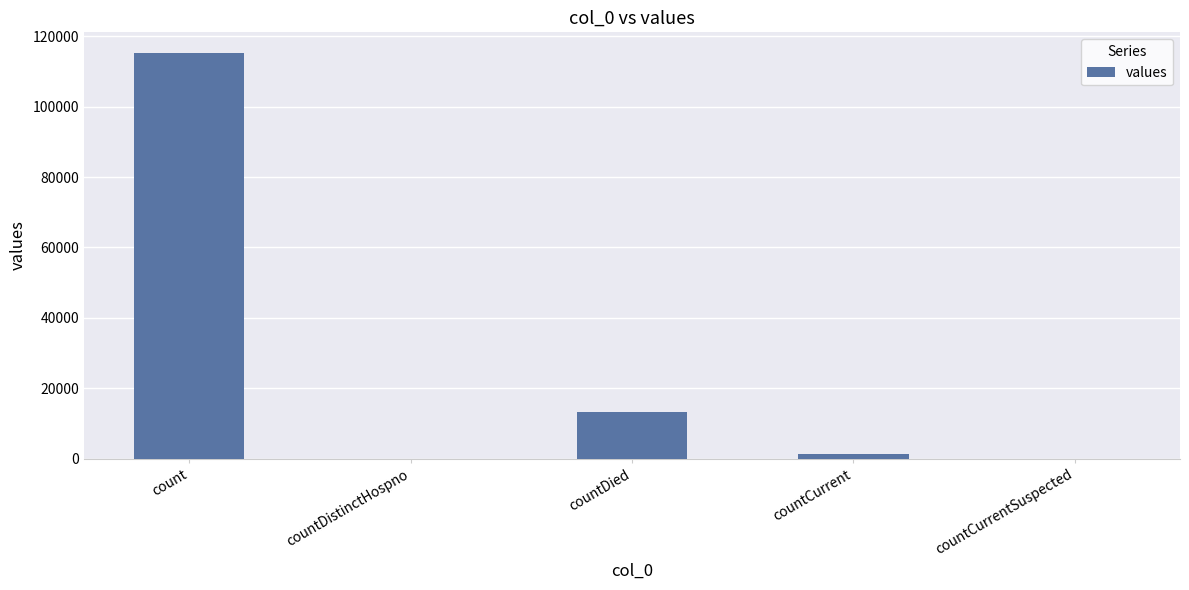

What is the greatest value displayed?

115379